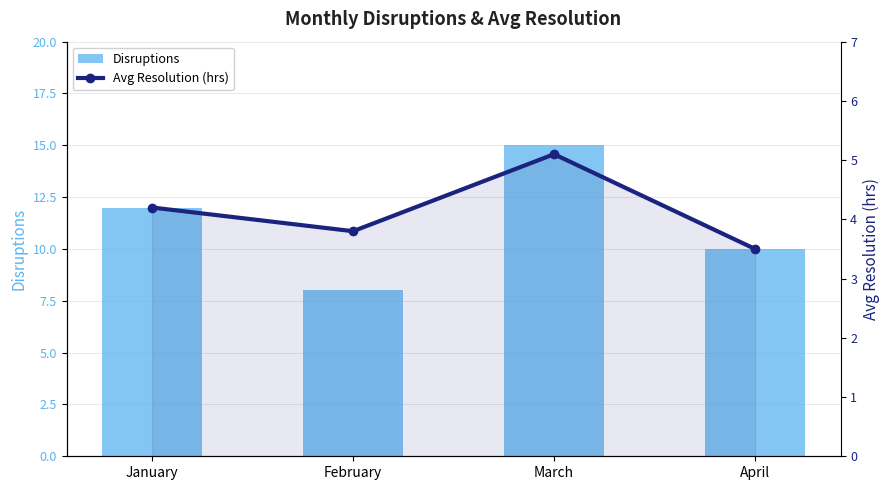

Where is Avg Resolution (hrs) nearest to the value 4?

January